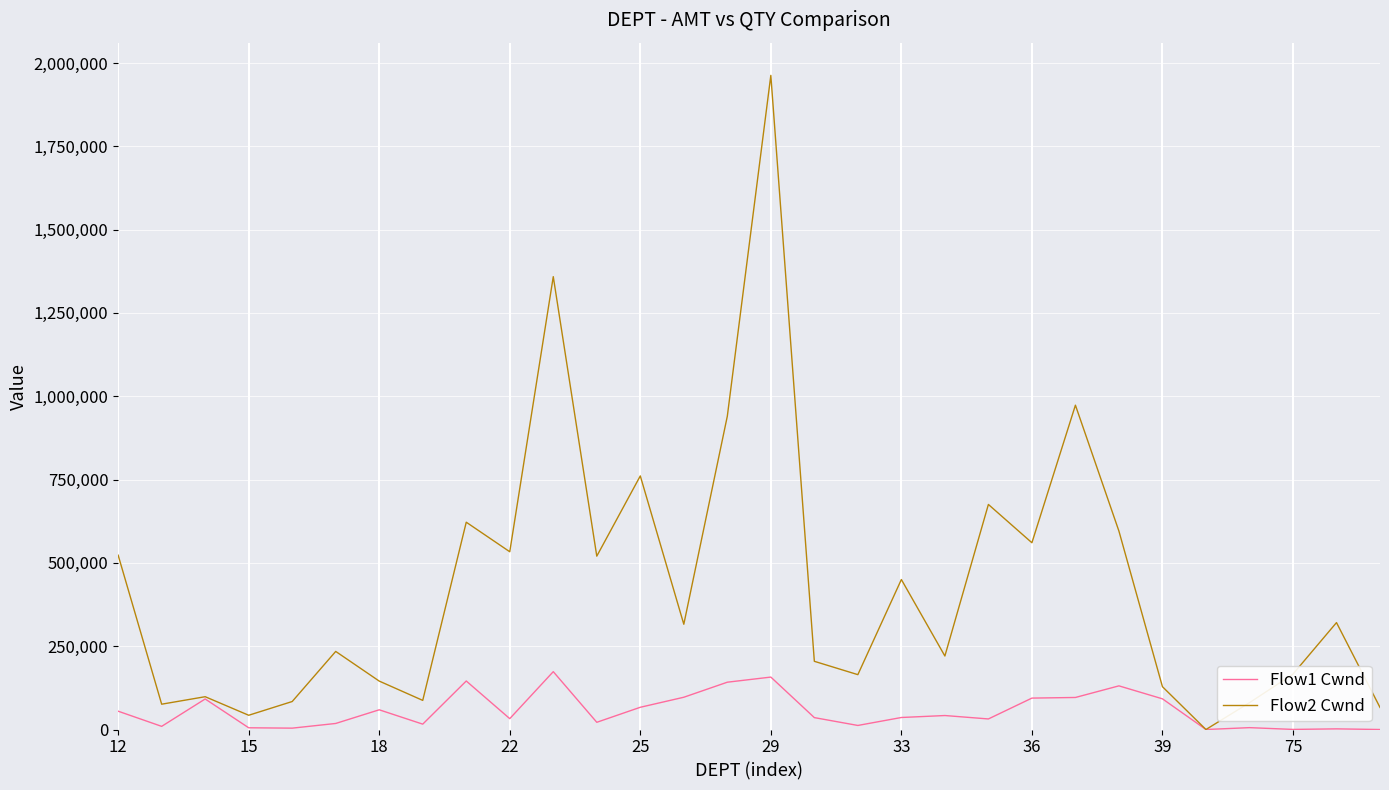

What is the maximum value shown in the chart?

1962831.0